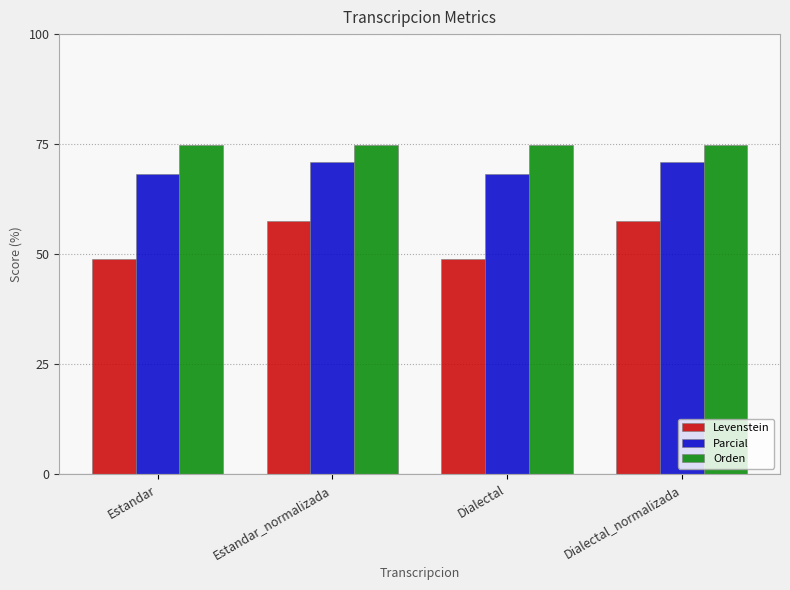

Is it true that Orden equals 74.7 at Estandar?

True